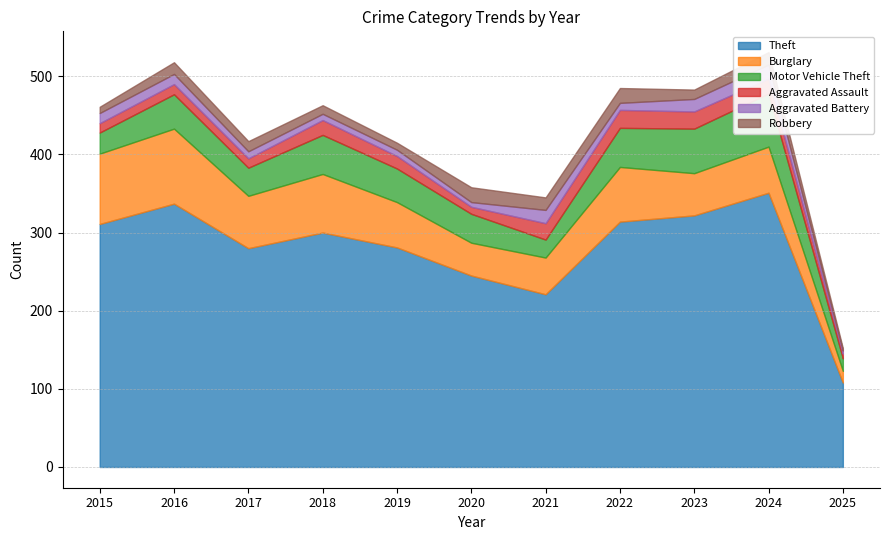

At which label is Aggravated Assault closest to 14?

2016